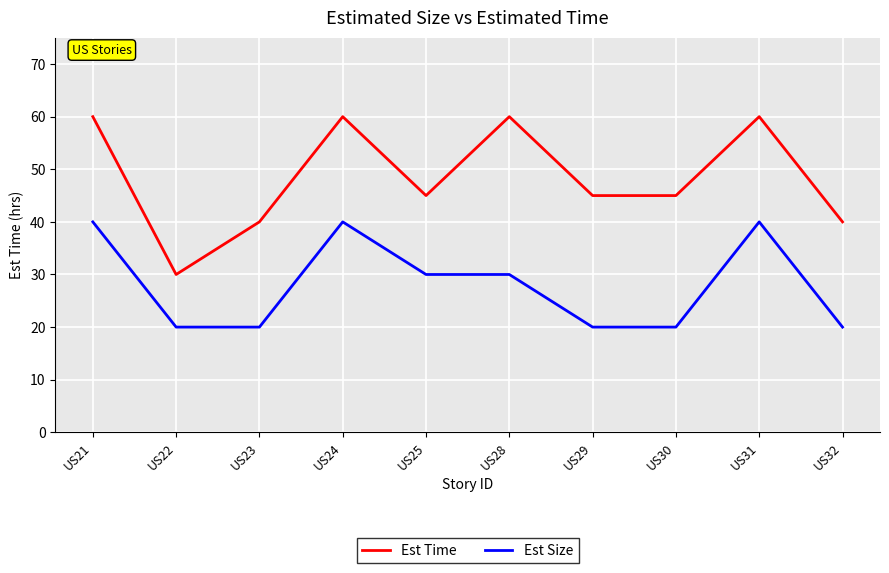

What is the difference between the Est Time values at US23 and US22?

10